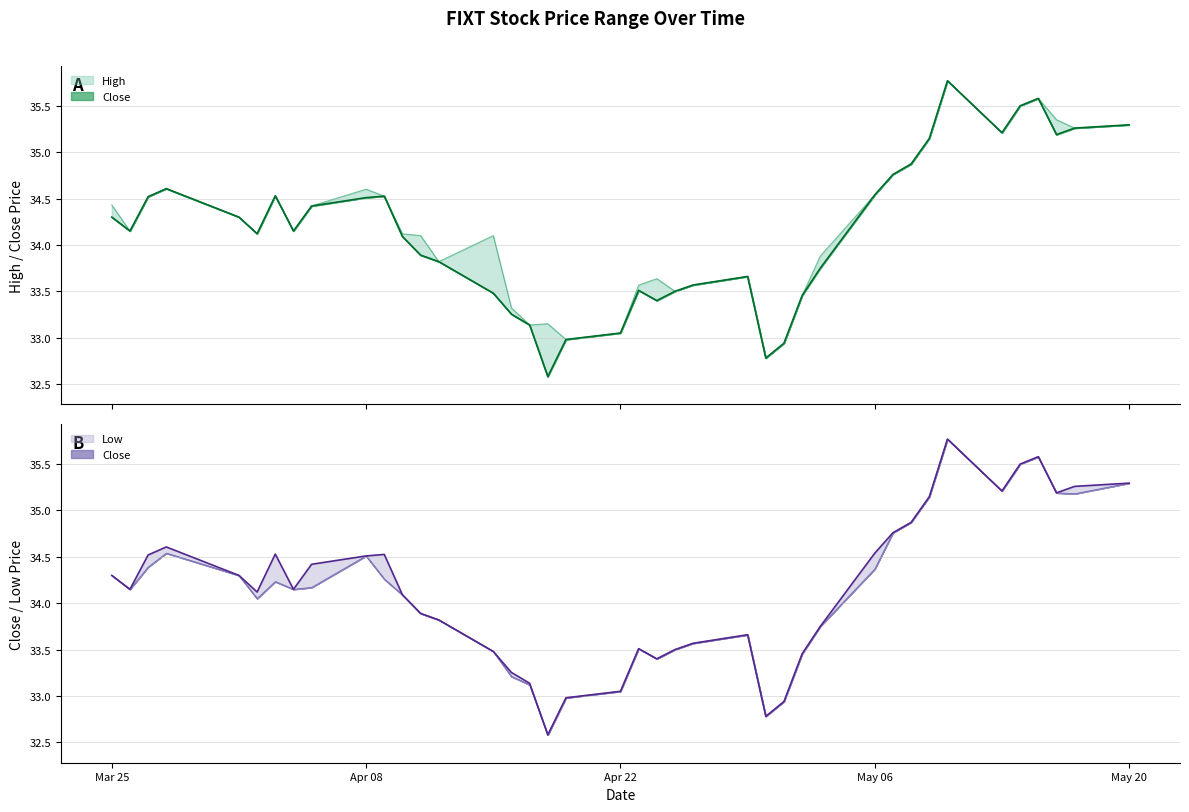

True or false: High and Close intersect in this chart.

False